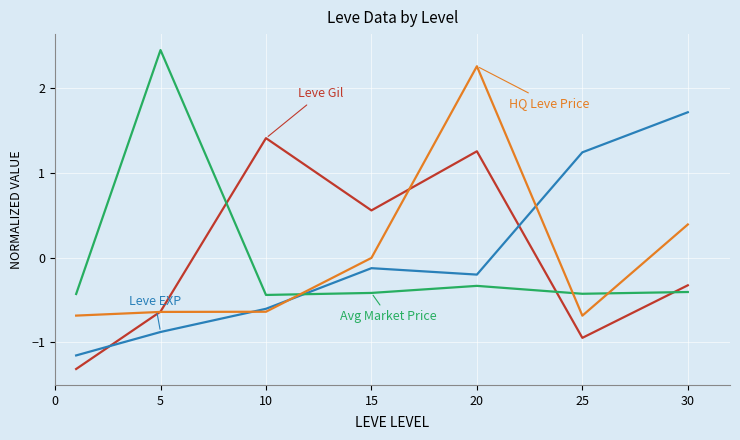

What is the smallest value displayed?

-1.3